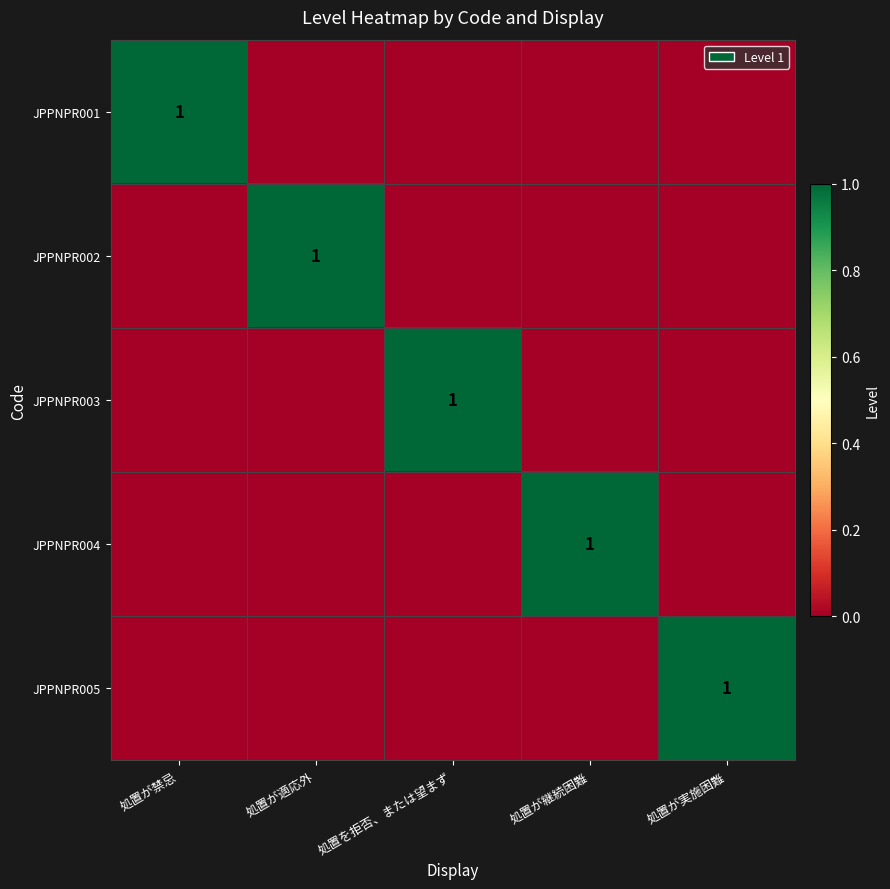

Rank the categories by JPPNPR005 value from lowest to highest.

処置が禁忌, 処置が適応外, 処置を拒否、または望まず, 処置が継続困難, 処置が実施困難